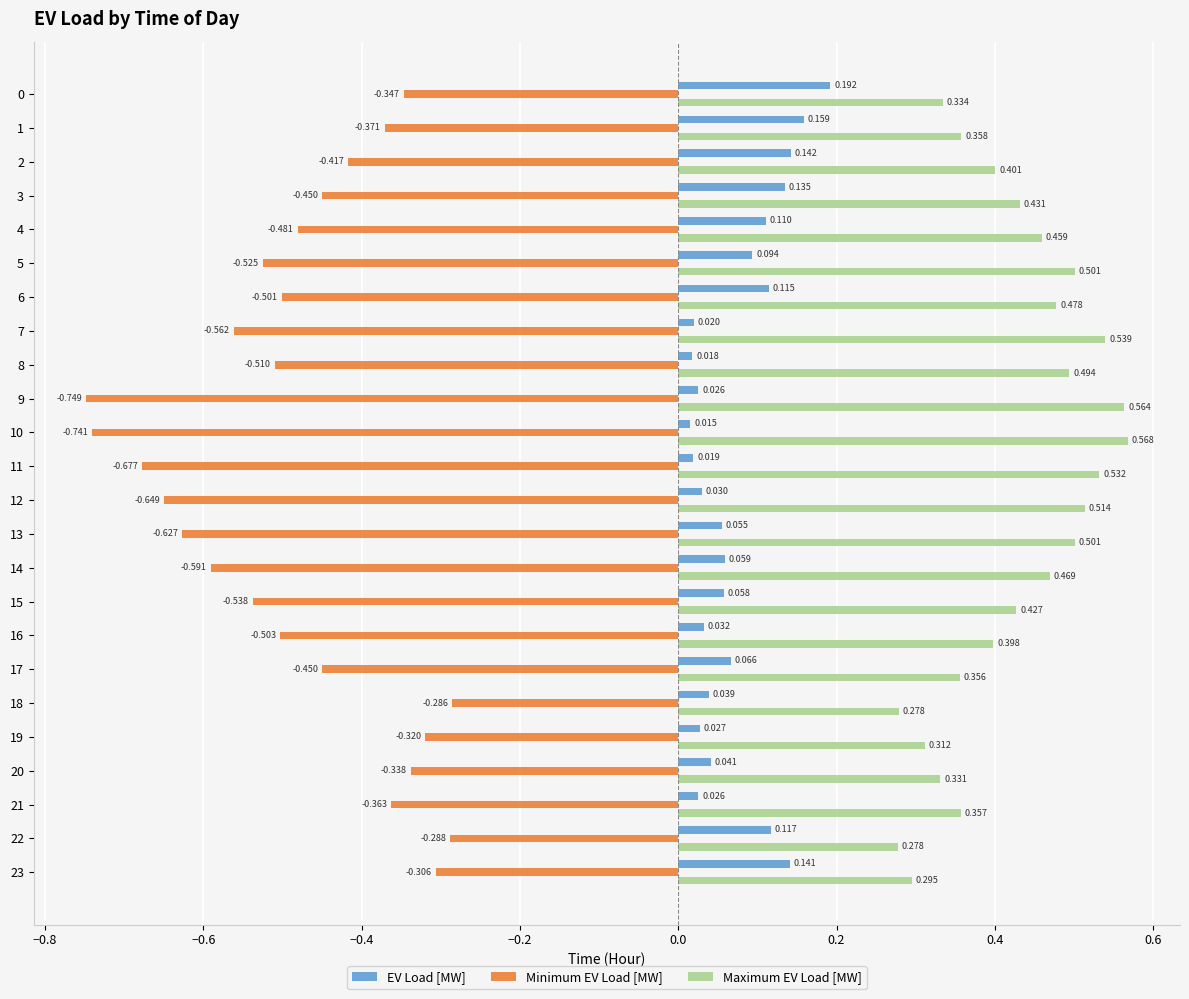

What is the sum of all Maximum EV Load [MW] values?

10.2